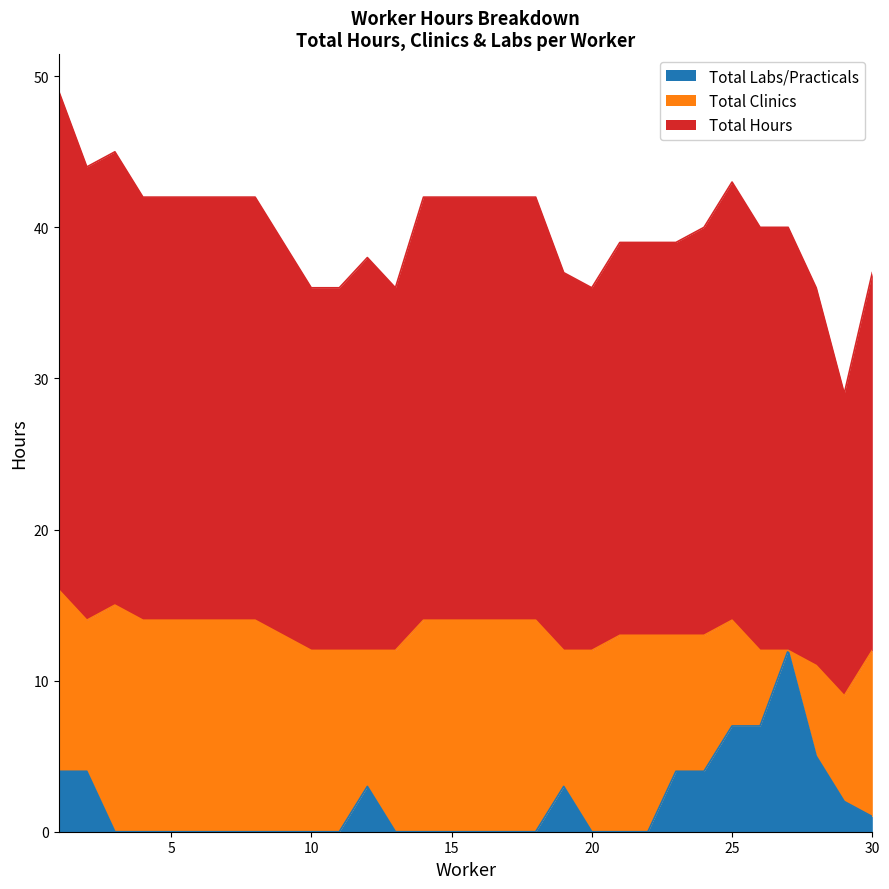

What is the value of the Total Hours point at the 17th from the left?

42